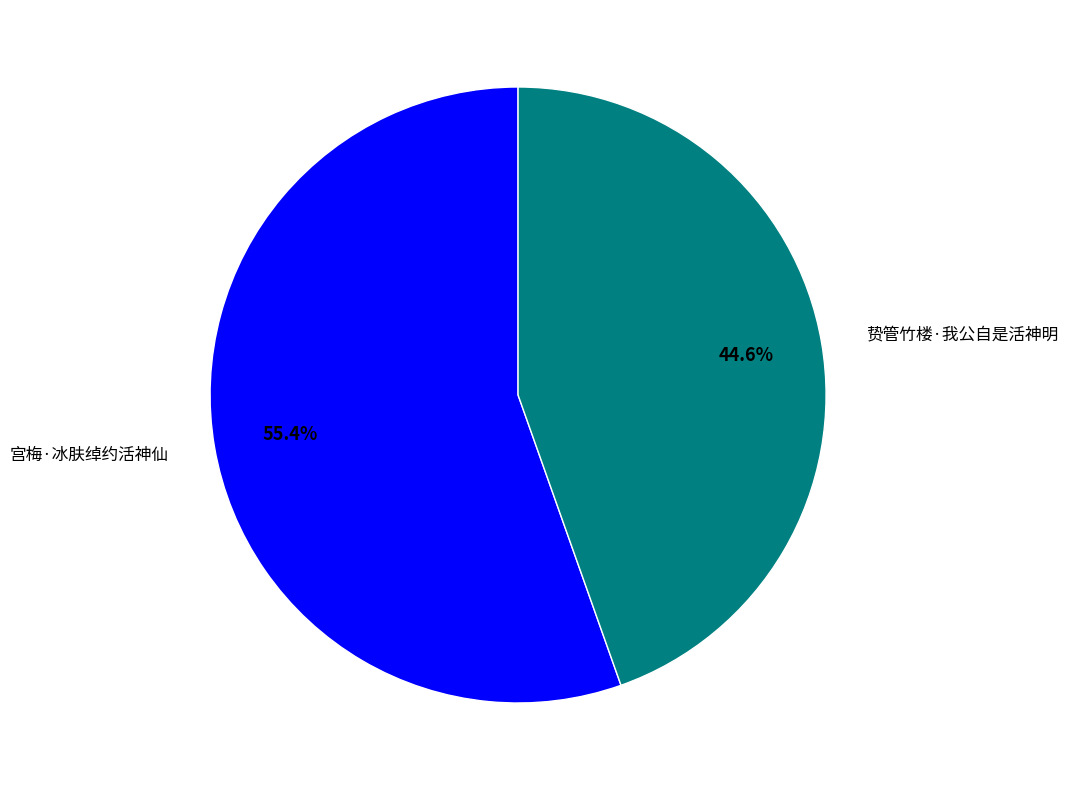

What is the largest slice in the pie chart?

宫梅·冰肤绰约活神仙